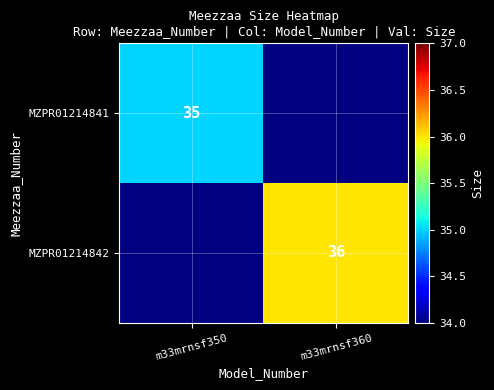

Is it true that MZPR01214841 equals 35 at m33mrnsf350?

True